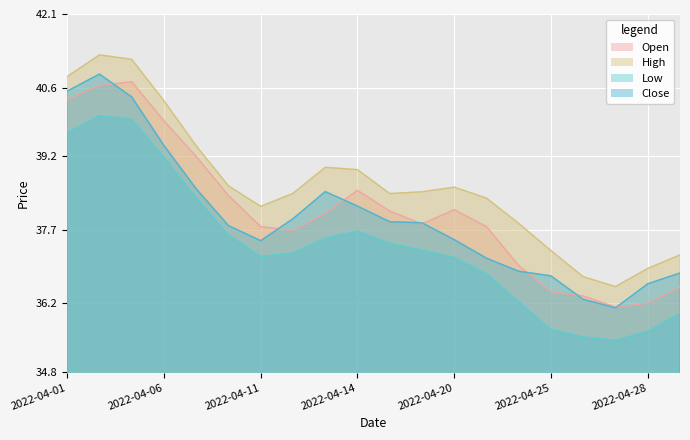

What value does the High series have at 2022-04-25?

37.3